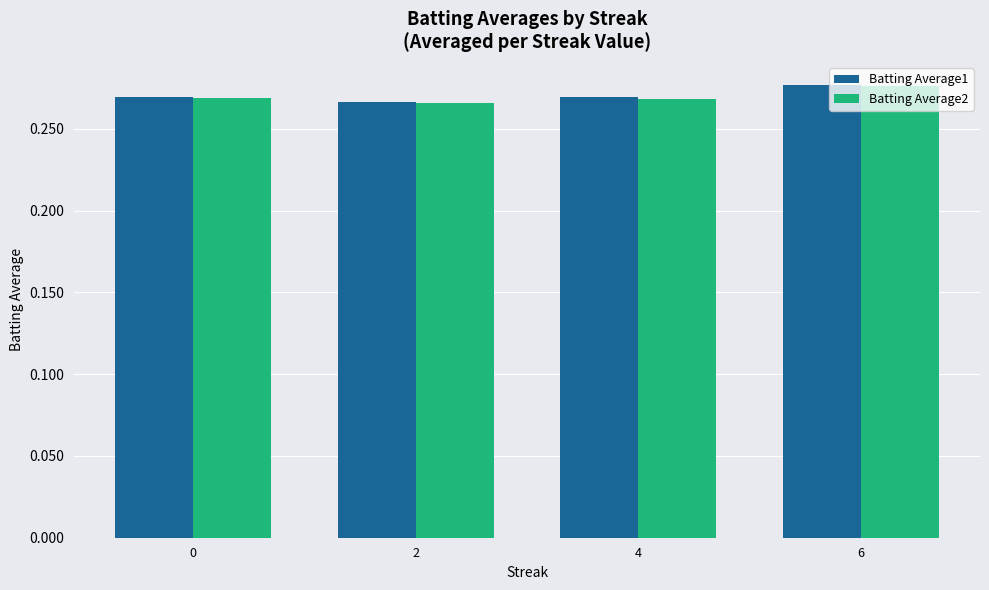

What is the sum of all Batting Average2 values?

1.1